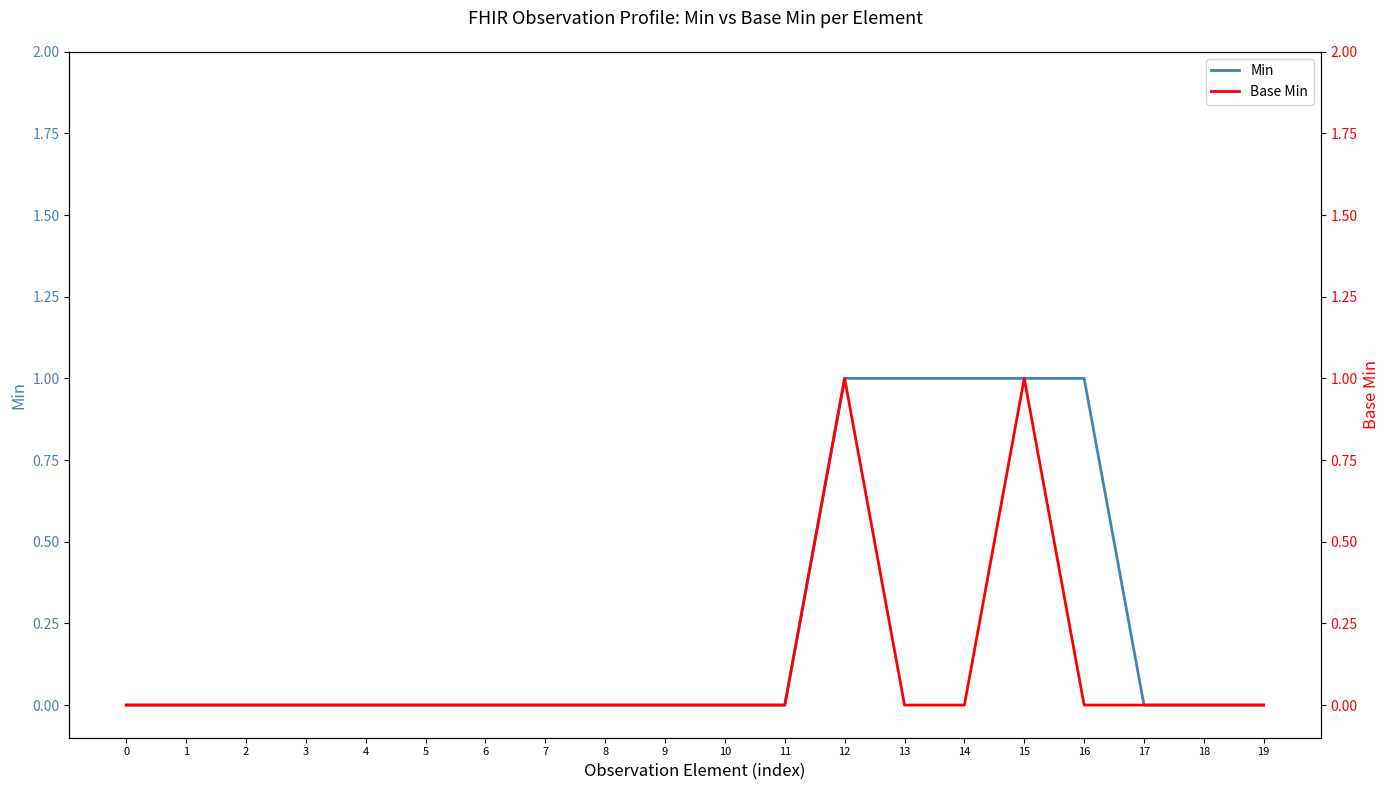

How many Base Min values are between 0 and 1?

20